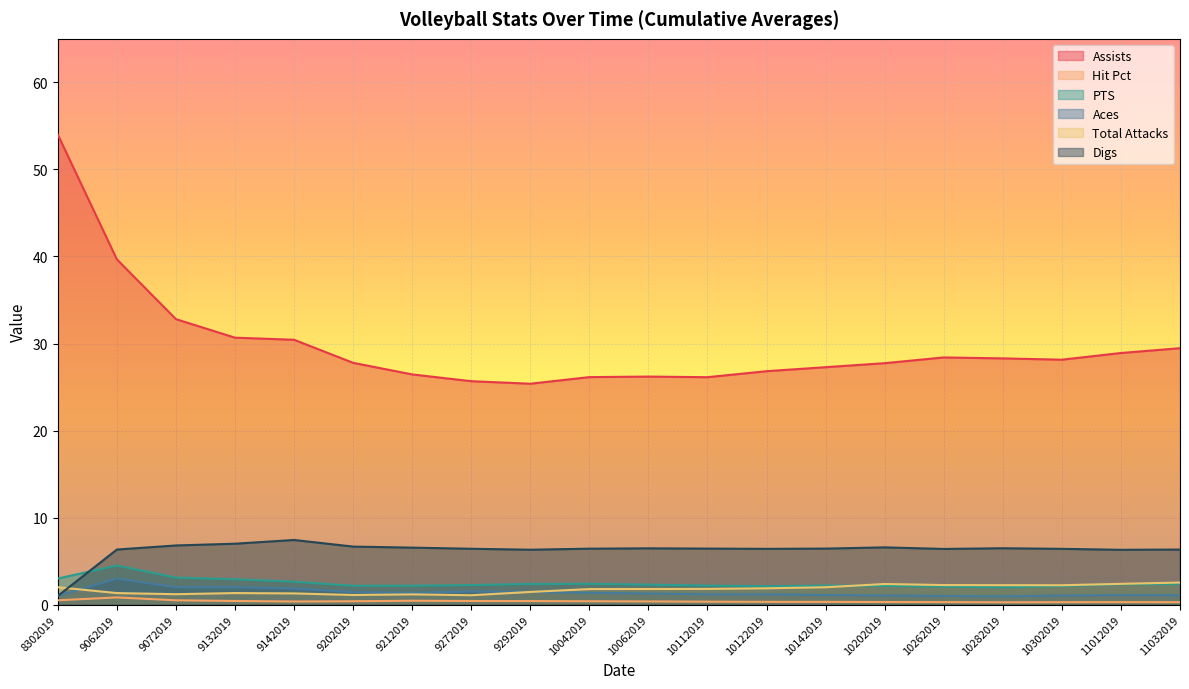

Between 10282019 and 11012019, which series saw the biggest shift?

Assists